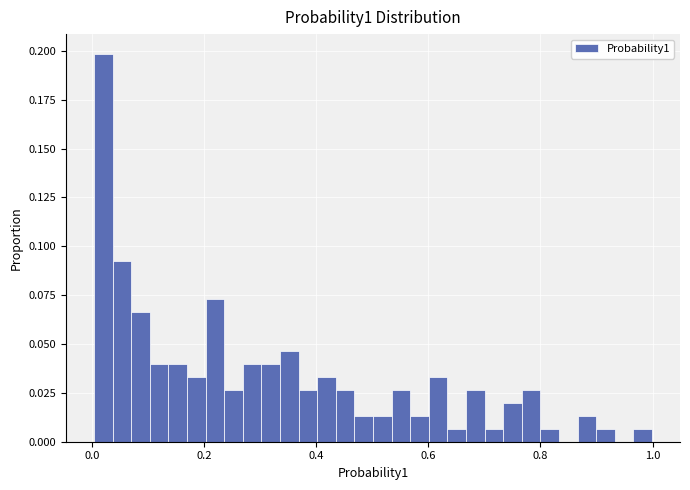

Read against the x-axis, roughly where is the centre of the tallest bar?

0.02